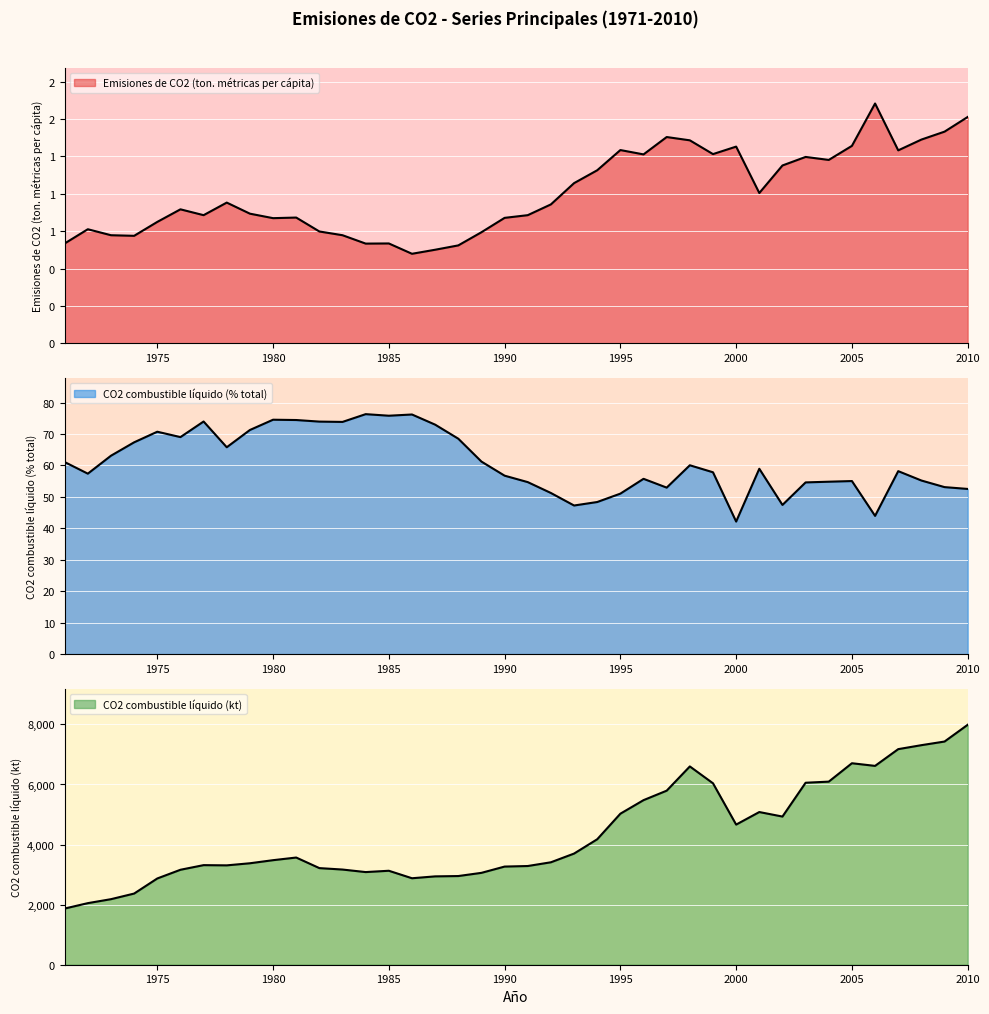

Which series has the widest spread of values?

CO2 combustible líquido (kt)